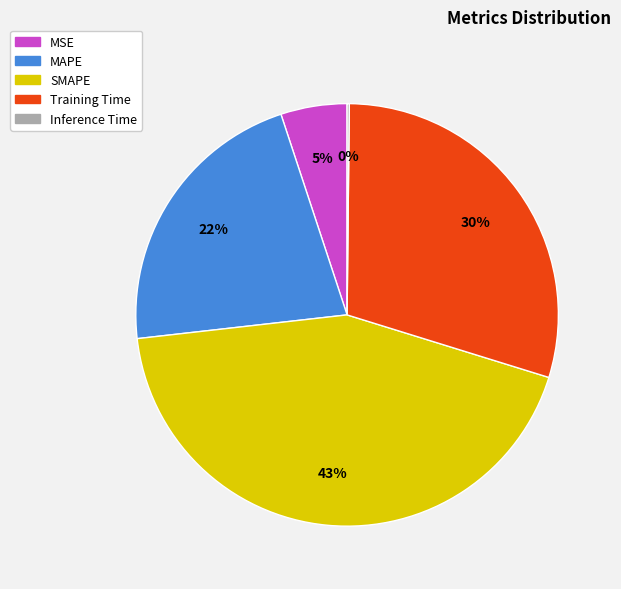

To the nearest percent, what is the average slice percentage?

20%